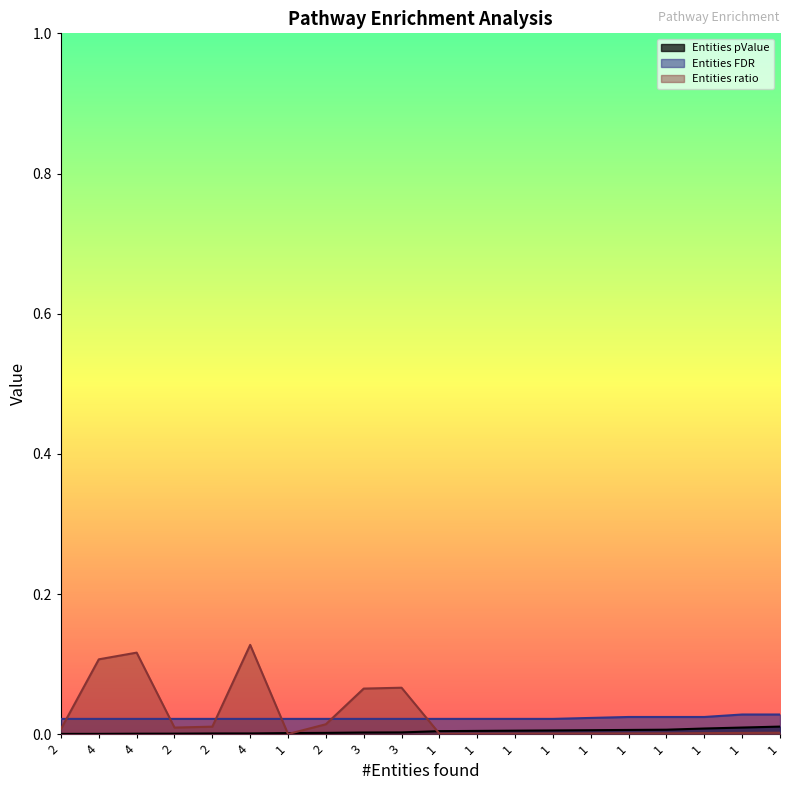

How many series are shown in this chart?

3